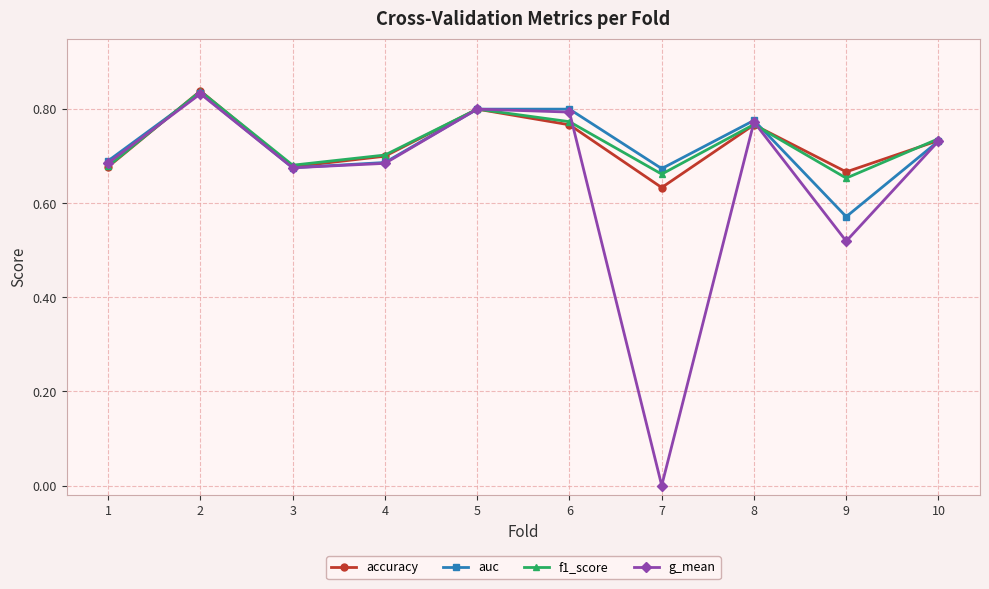

Is this an area chart (filled region under the line)?

No